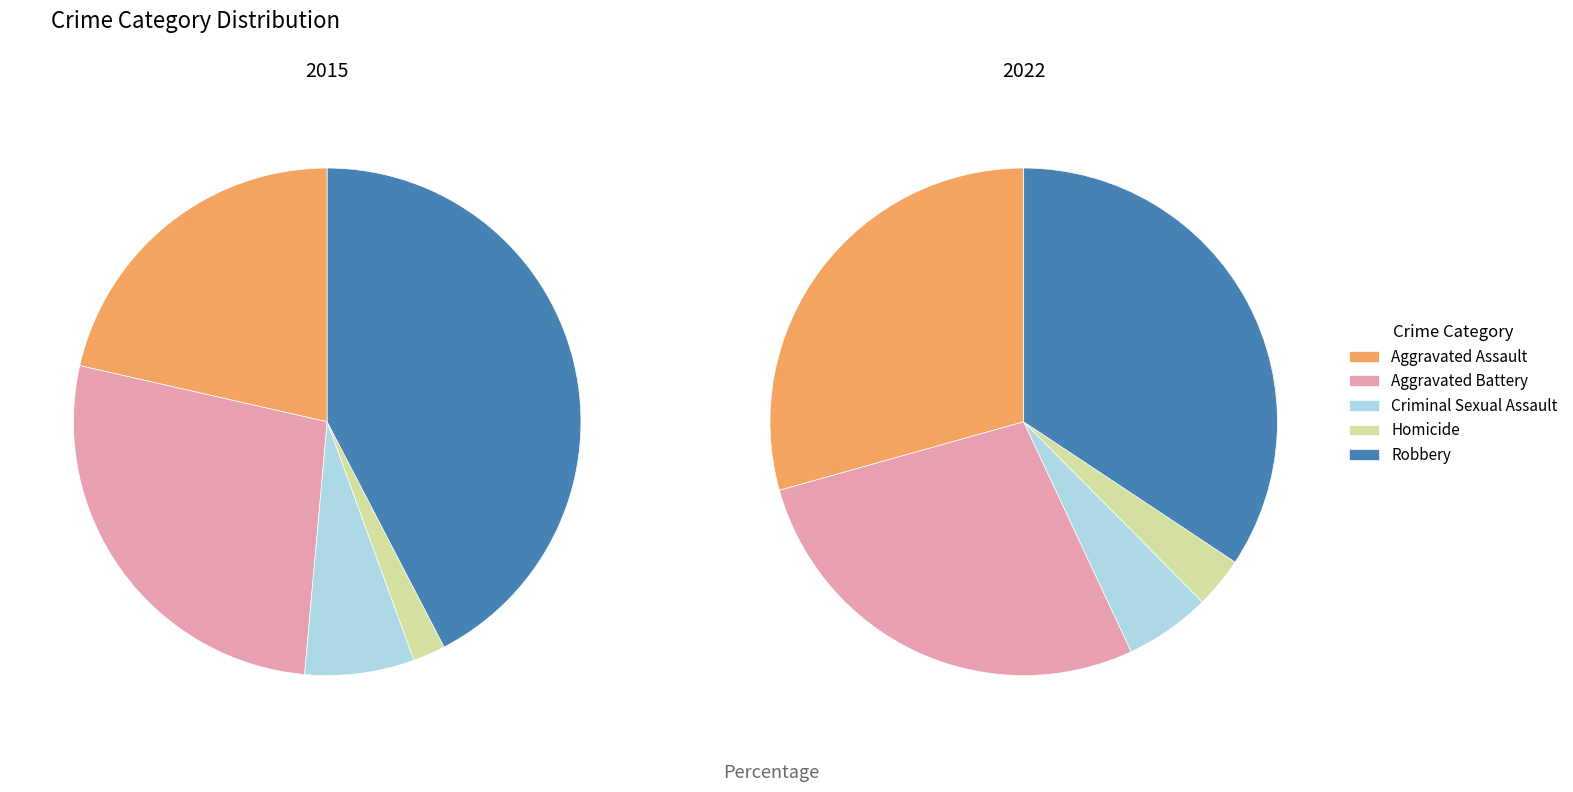

To the nearest percent, what is the difference between the largest and smallest slice percentages?

40%